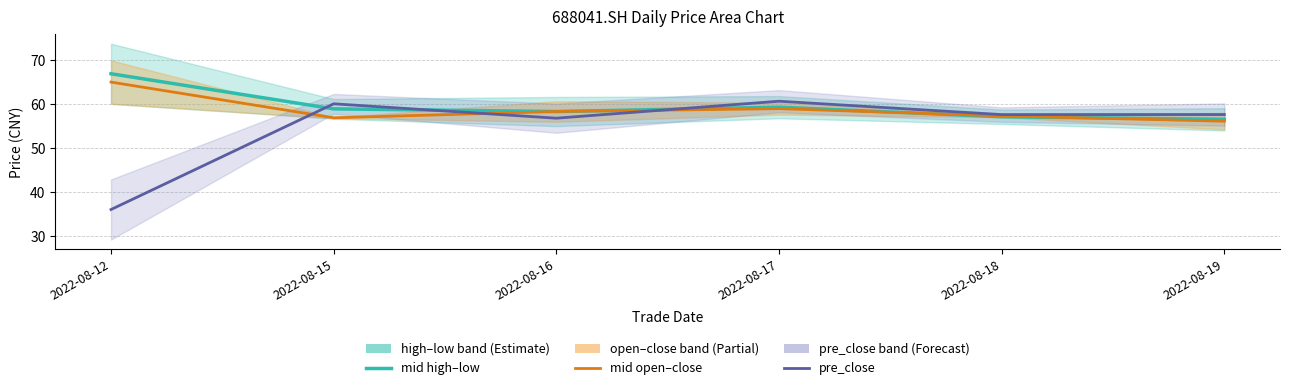

What is the value of the pre_close point at the 3rd from the left?

56.8